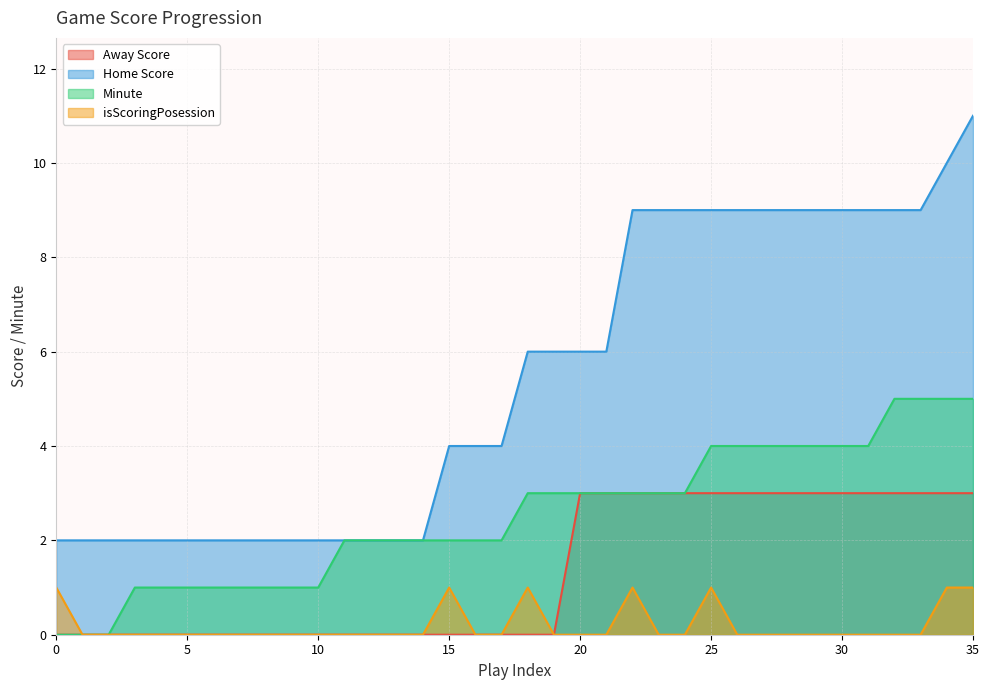

Between 8 and 26, which is larger?

26